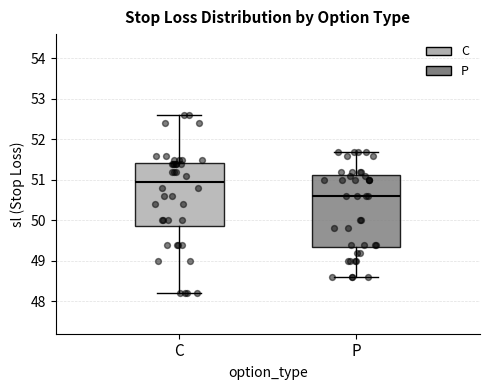

Reading left to right, transcribe this box plot: for each box, give where its median line is, the range the box spans, and where its two whiskers end, as read against the y-axis. The values are not printed on the chart, so give them approximately, as read against the axis.

C: median 51.0, box 49.9 to 51.4, whiskers 48.2 to 52.6
P: median 50.6, box 49.4 to 51.1, whiskers 48.6 to 51.7